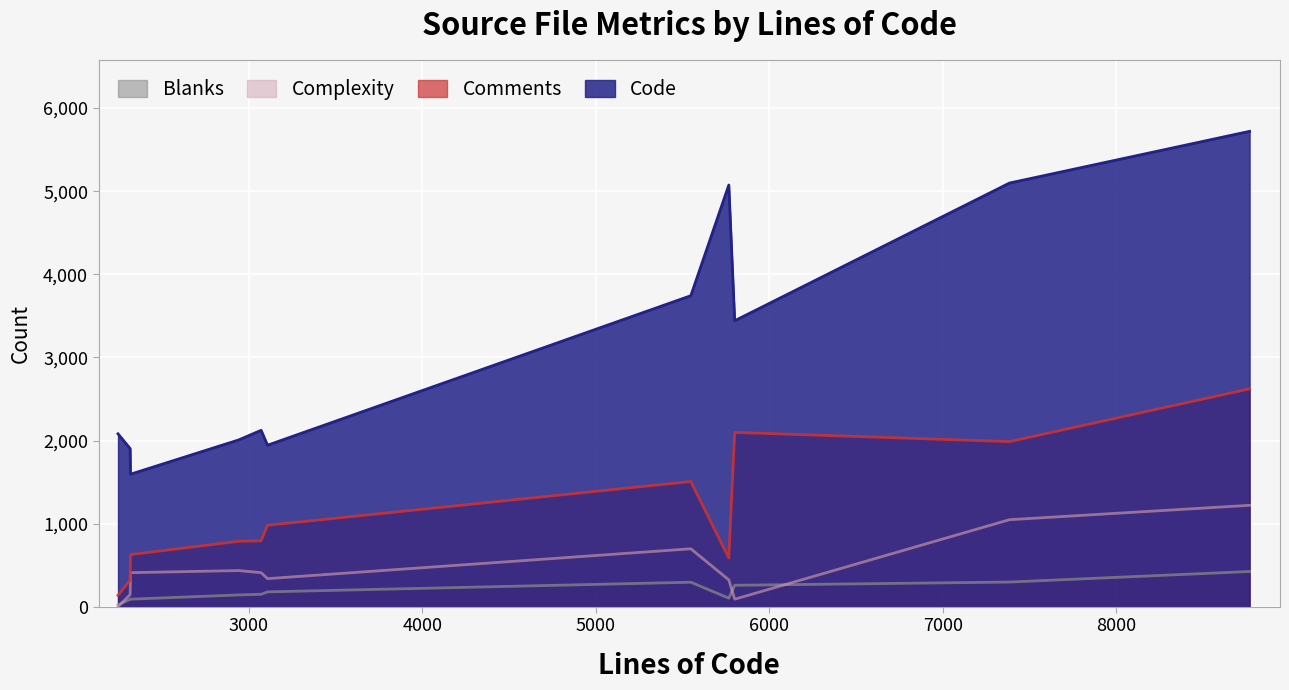

What value does the Comments series have at window.c?

982